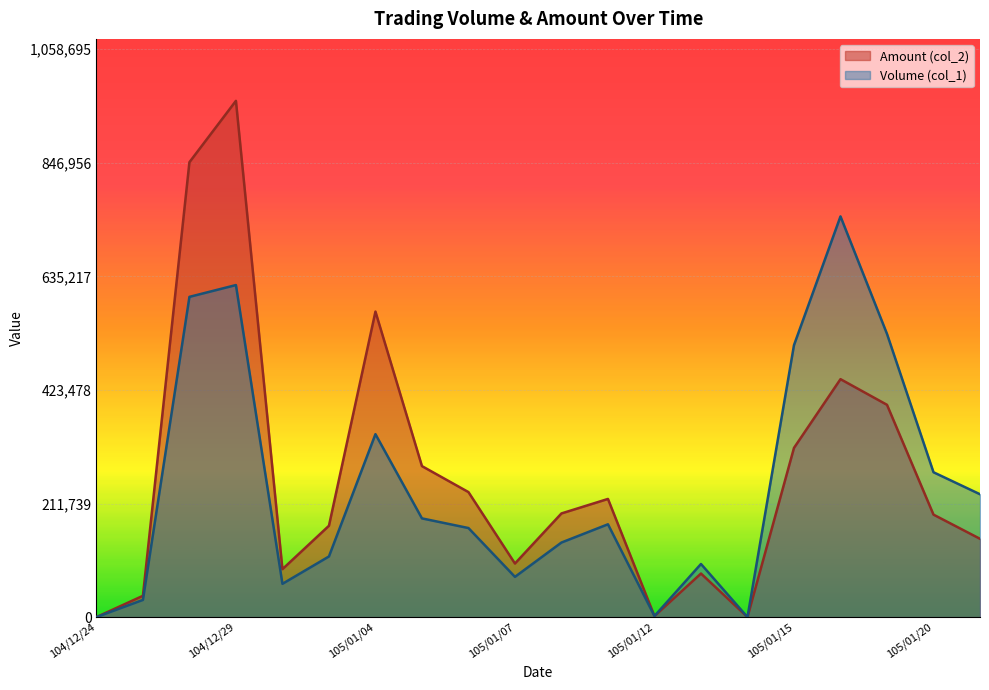

Where do Volume (col_1) and Amount (col_2) first cross each other?

105/01/11 and 105/01/12